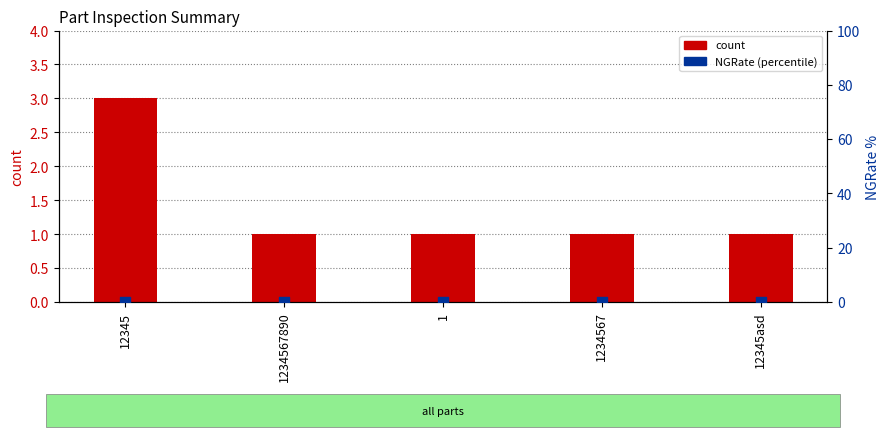

What is the total value across all series at 1234567890?

1